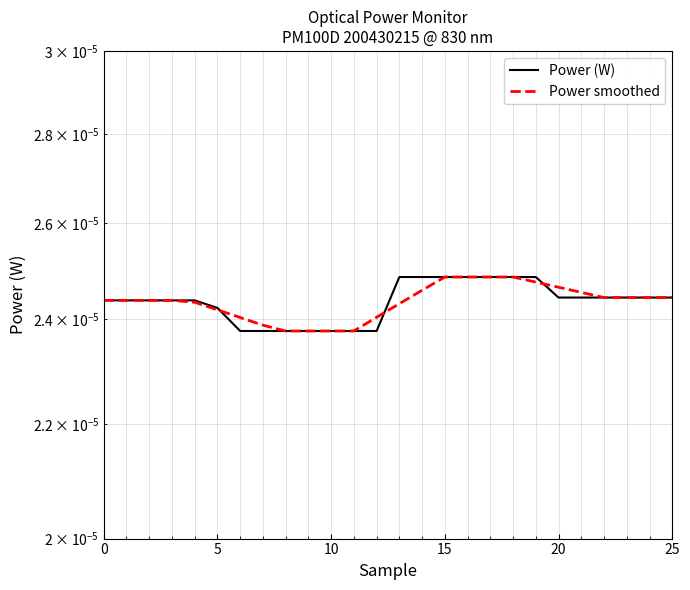

Which category has the lowest value across all series?

6